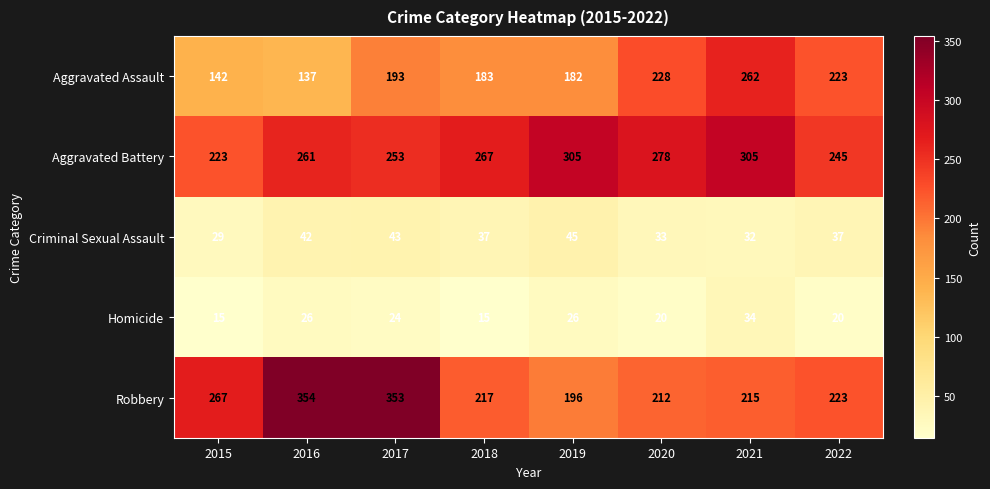

At how many categories does at least one series exceed 25?

8